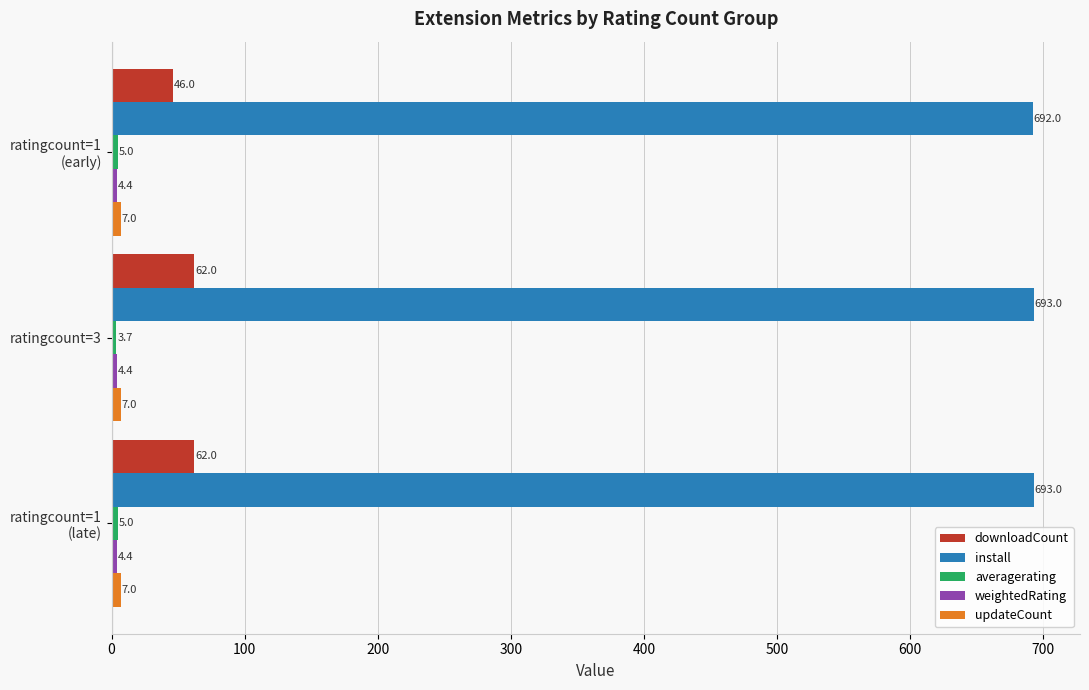

At how many categories does at least one series exceed 679?

3